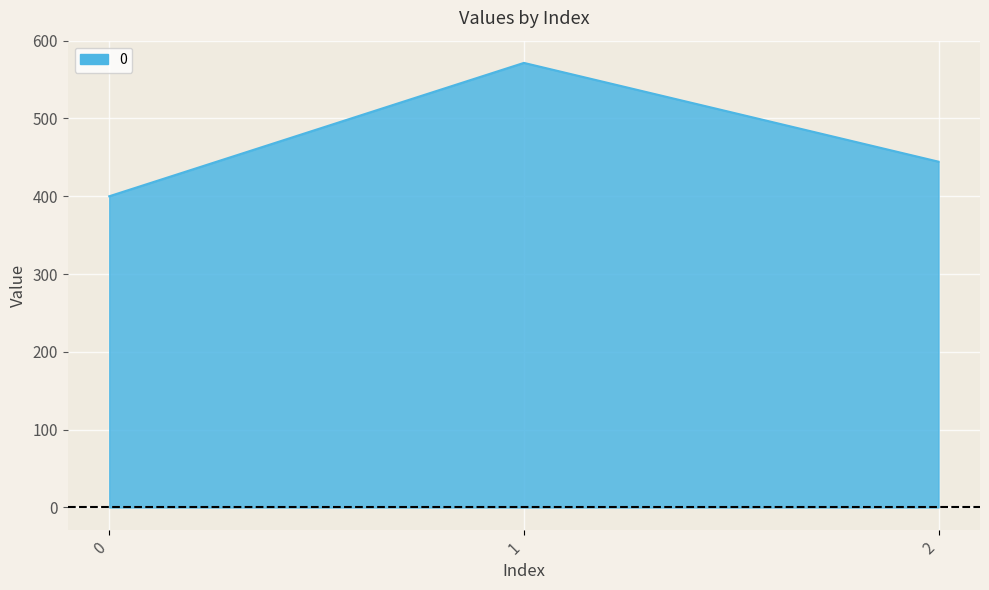

What is the change in value from 0 to 1?

+171.4